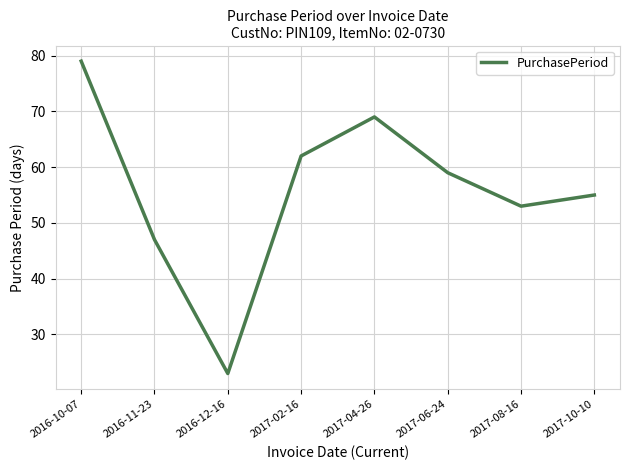

True or false: the data shows 27 at 2016-11-23.

False